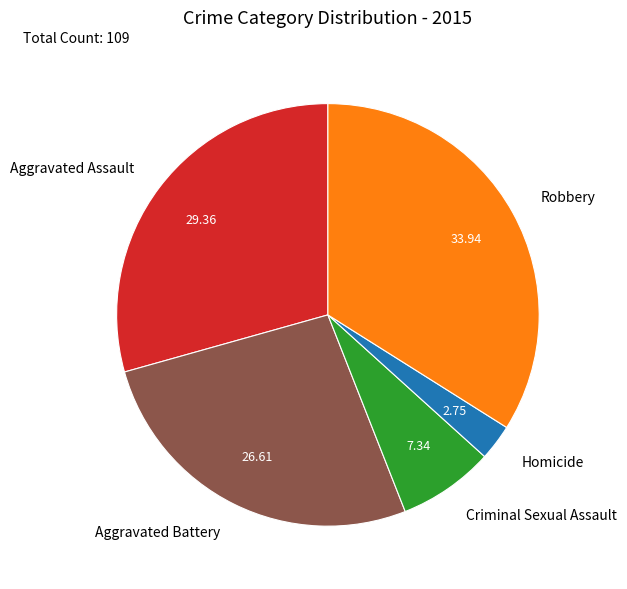

Between Aggravated Battery and Criminal Sexual Assault, which is larger?

Aggravated Battery